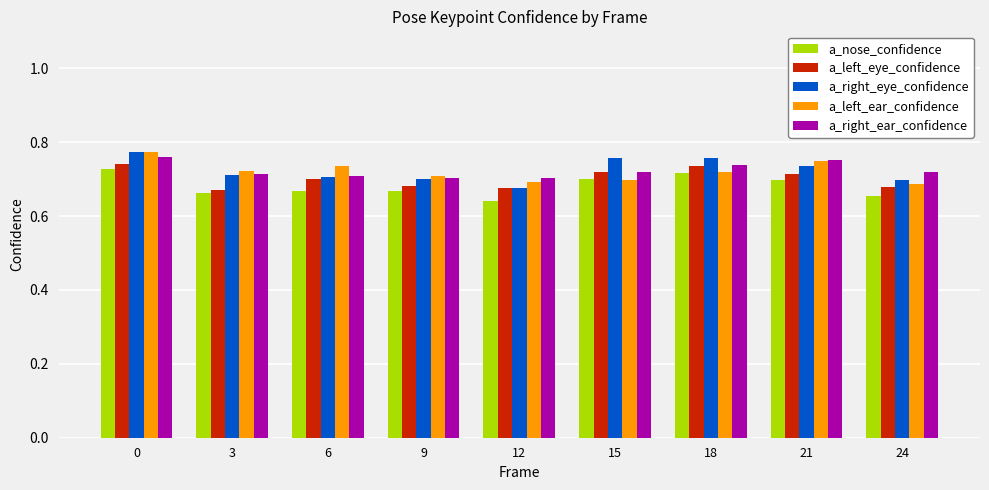

What are all the series names shown in the legend?

a_nose_confidence, a_left_eye_confidence, a_right_eye_confidence, a_left_ear_confidence, a_right_ear_confidence